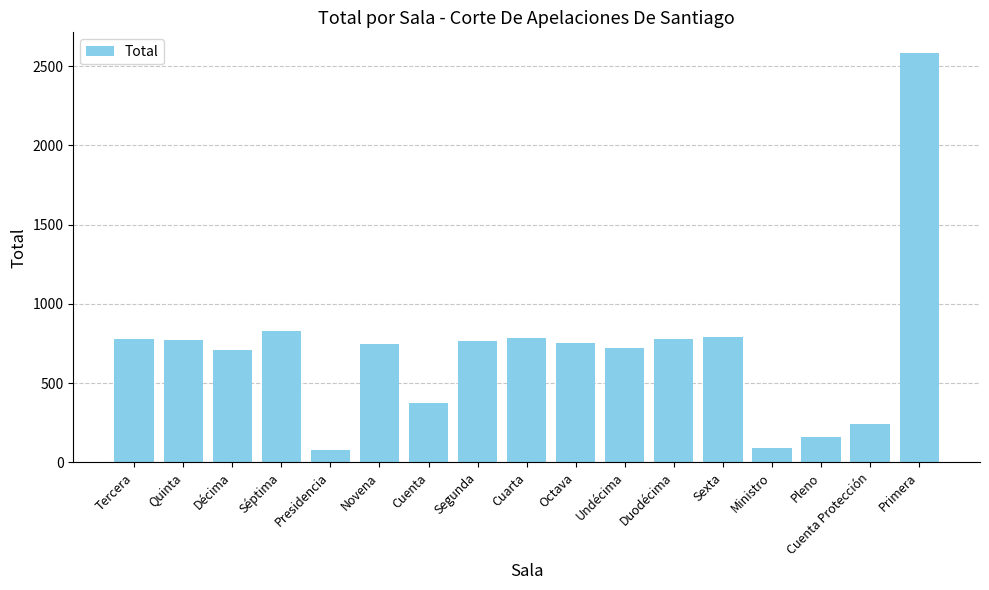

What is the minimum value shown in the chart?

76